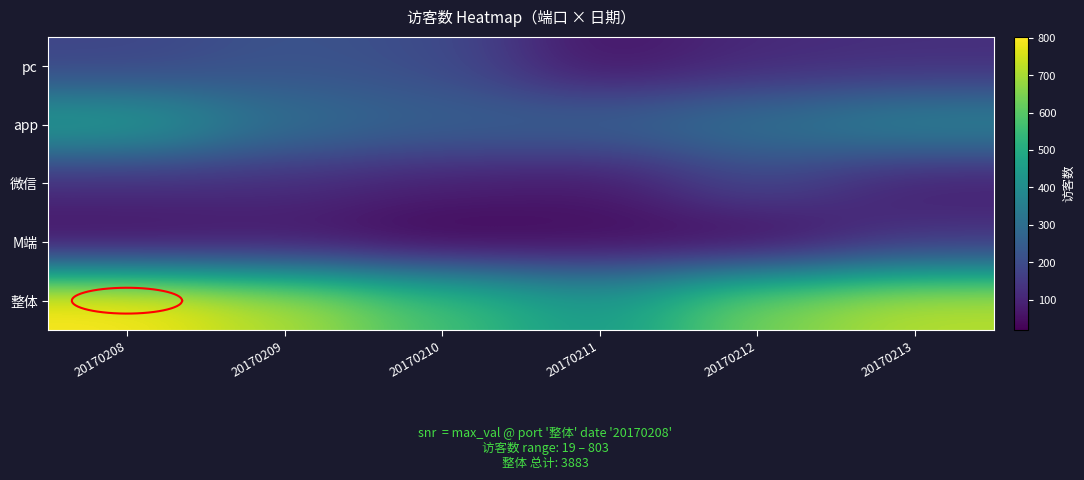

What is the average value of the 微信 series?

111